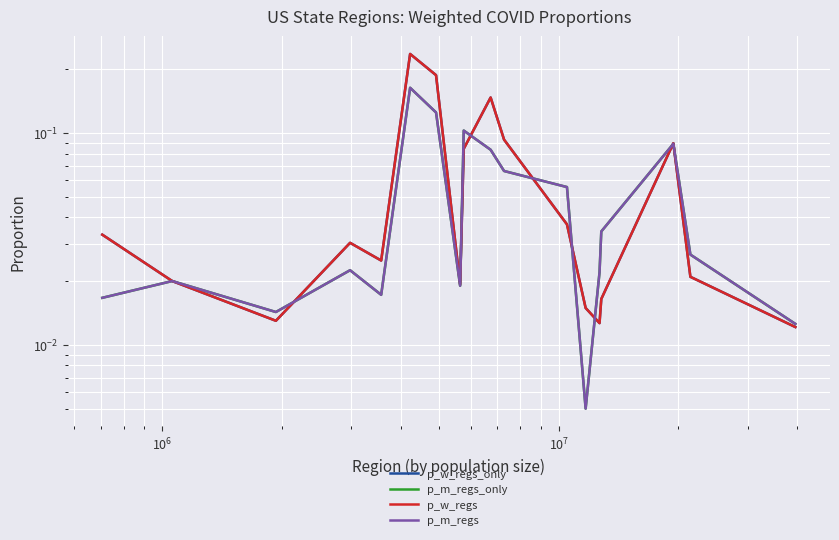

Where do p_w_regs and p_m_regs first cross each other?

$\mathdefault{10^{6}}$ and $\mathdefault{10^{7}}$